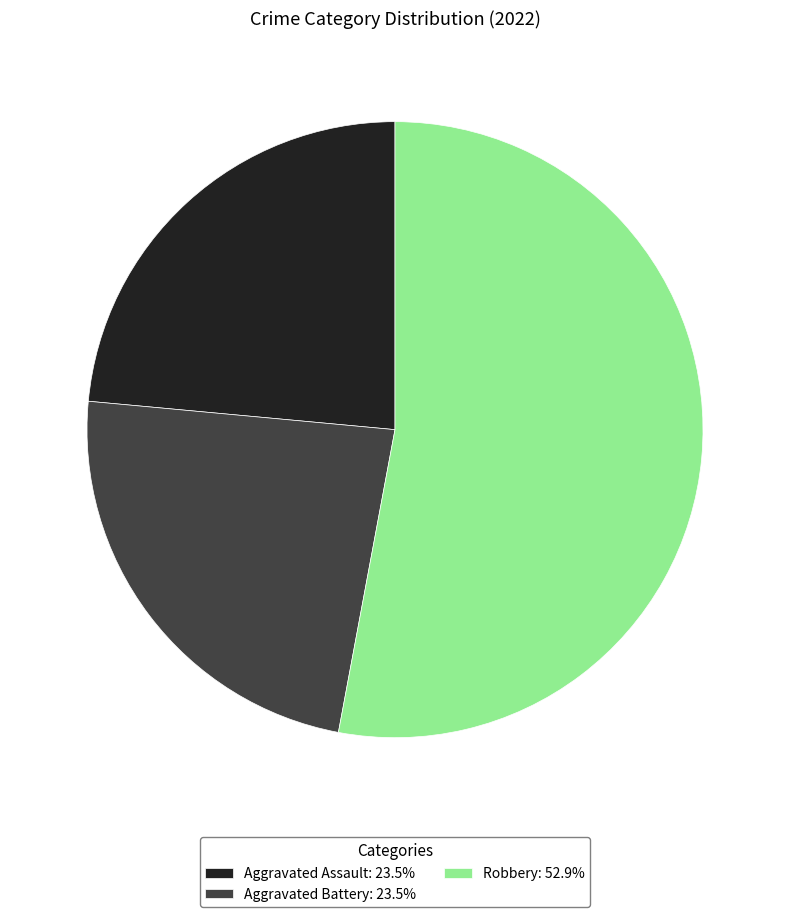

How many slices are in this pie chart?

3